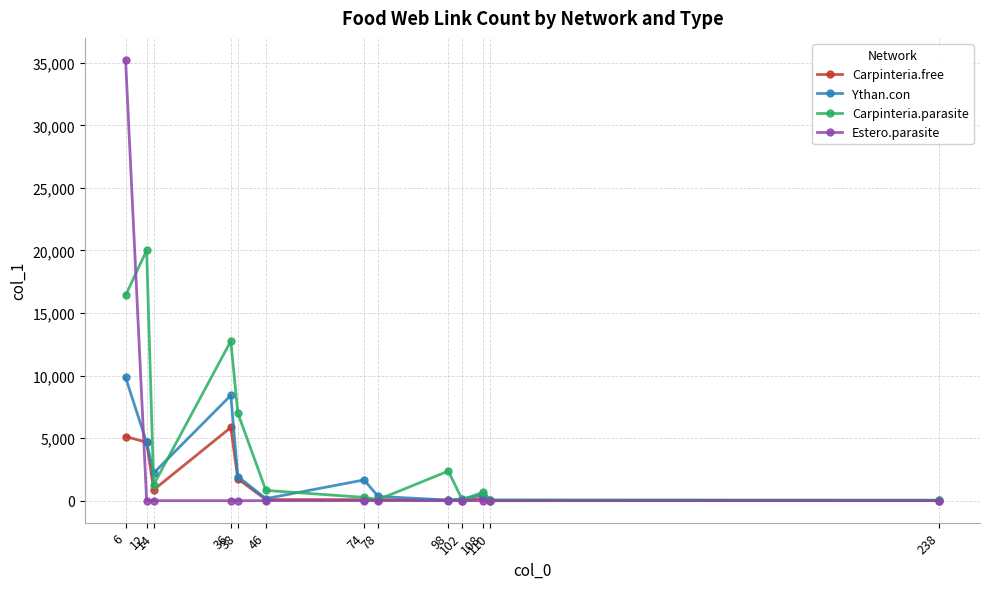

What is the difference between the maximum and minimum values in the Carpinteria.parasite series?

19981